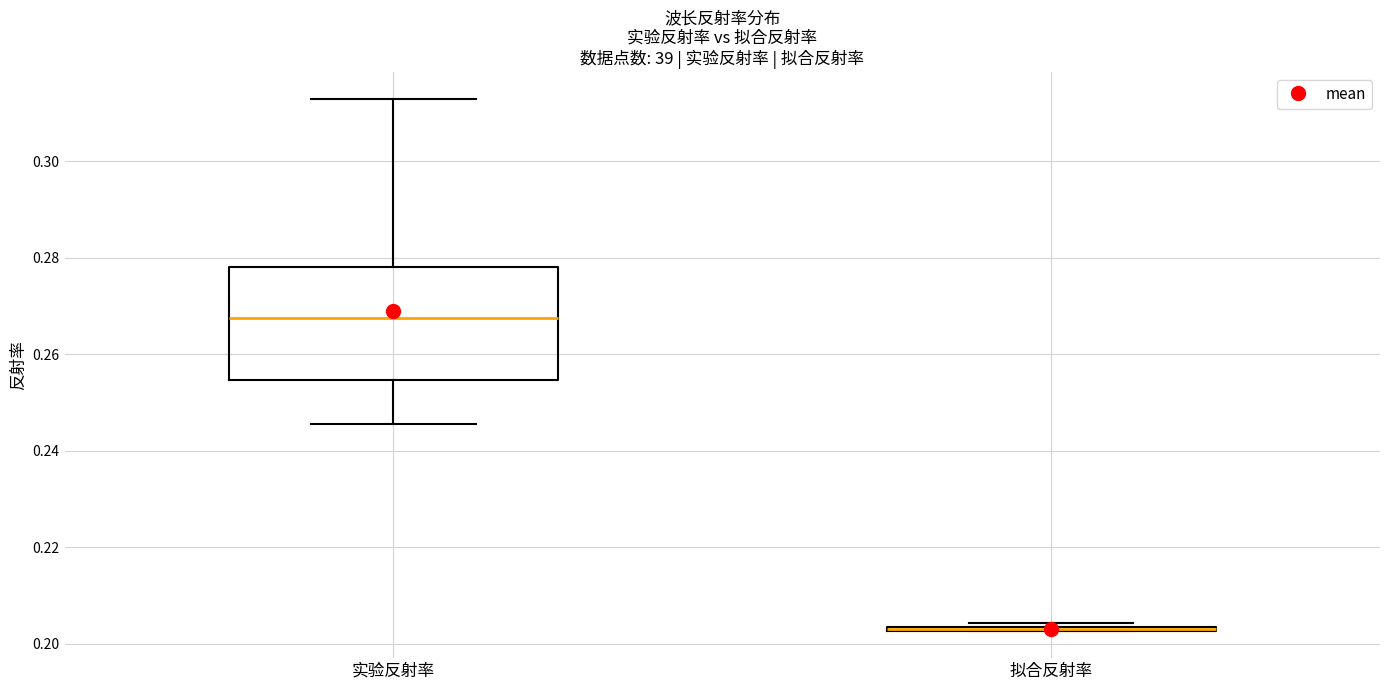

Where does the upper whisker of the box for 实验反射率 end on the y-axis? The values are not printed on the chart, so give them approximately, as read against the axis.

0.312